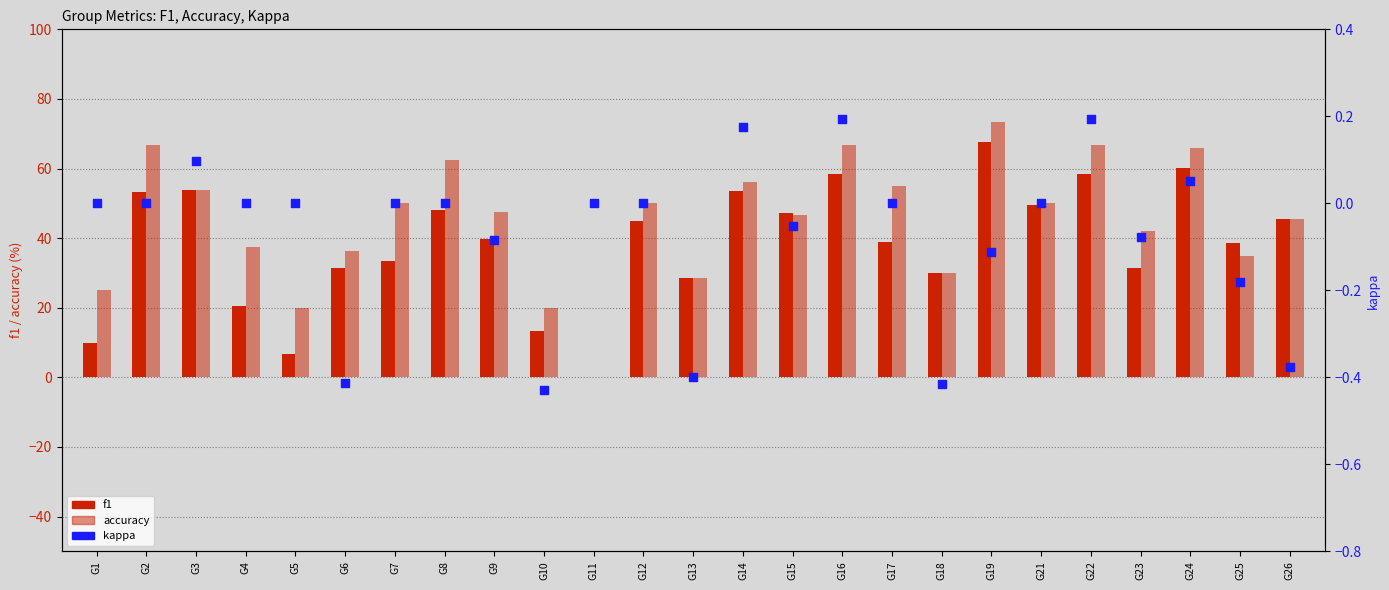

At how many categories does at least one series exceed 7?

24